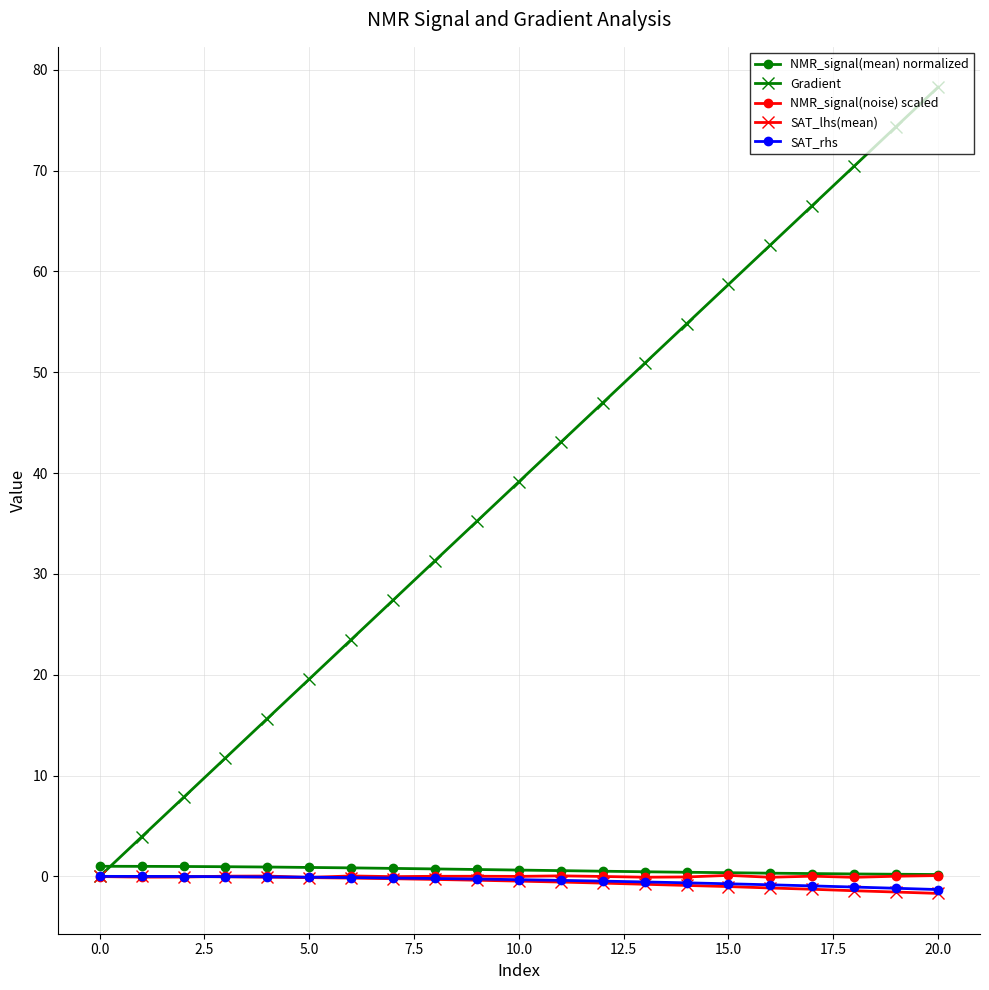

What is the greatest value displayed?

78.3